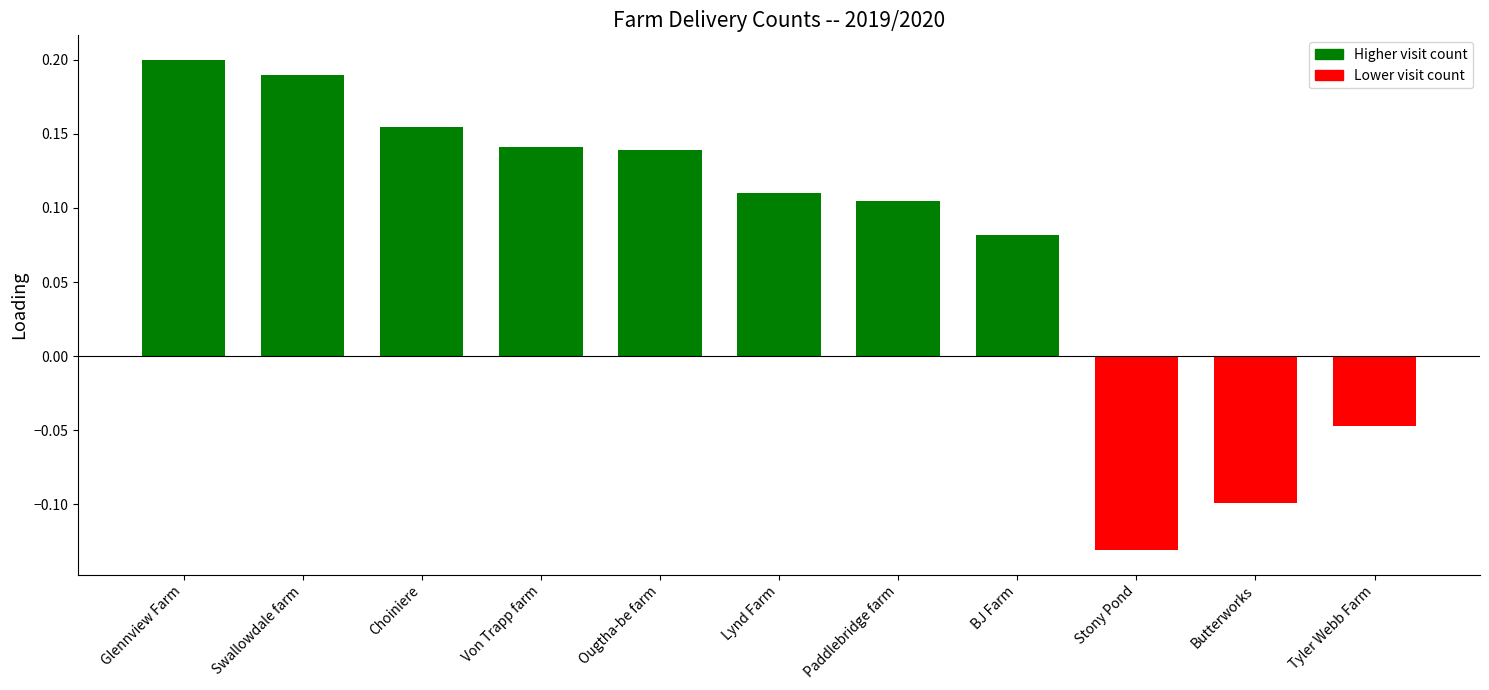

At which label is the value closest to 0?

Tyler Webb Farm